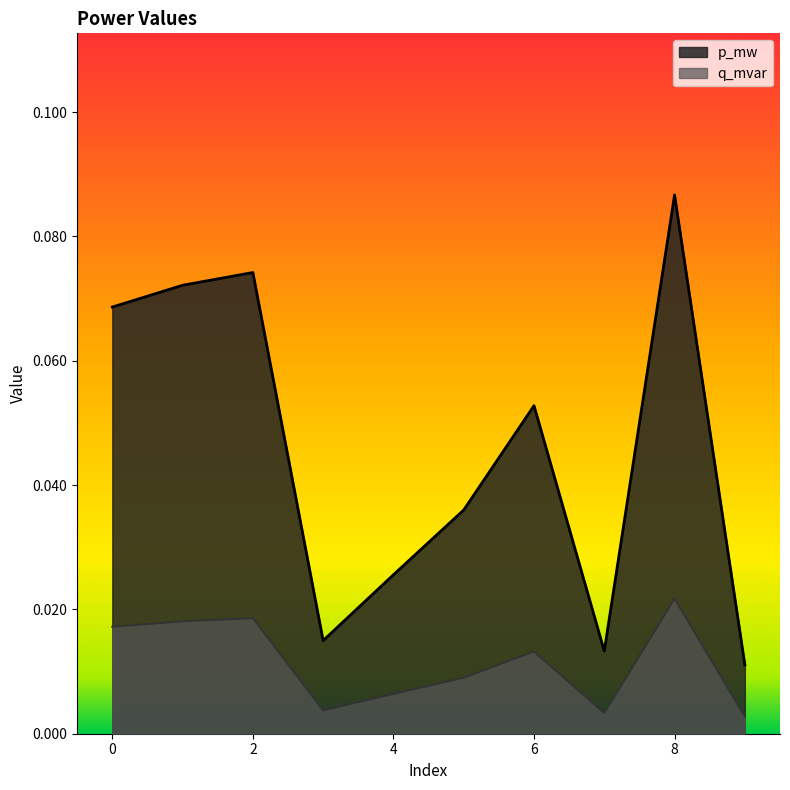

Reading left to right, transcribe all the data shown in this chart.

p_mw: 0=0.1	1=0.1	2=0.1	3=0.0	4=0.0	5=0.0	6=0.1	7=0.0	8=0.1	9=0.0
q_mvar: 0=0.0	1=0.0	2=0.0	3=0.0	4=0.0	5=0.0	6=0.0	7=0.0	8=0.0	9=0.0